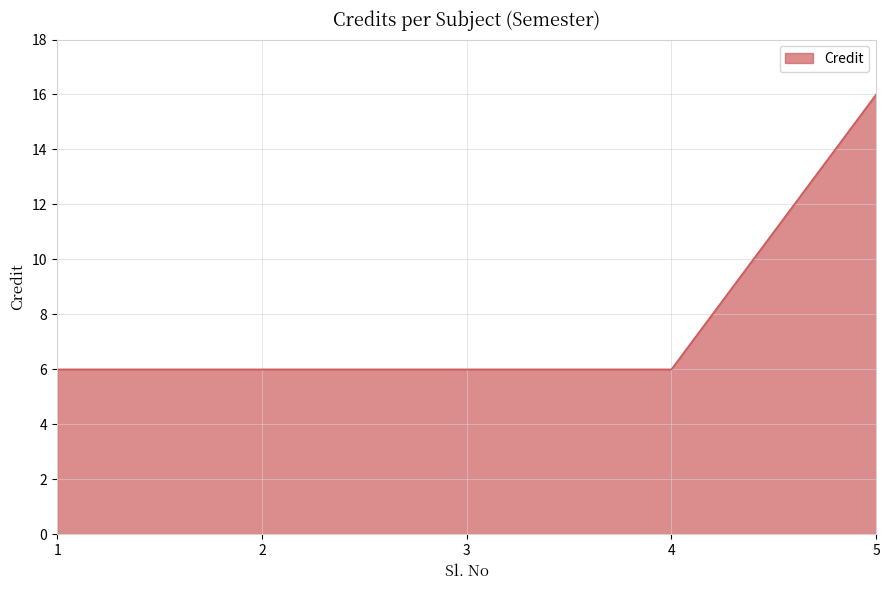

At which category does the chart reach its peak across all series?

5